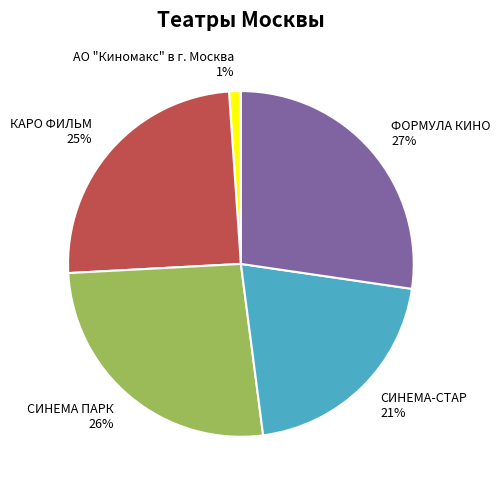

Which has a higher value, КАРО ФИЛЬМ or АО "Киномакс" в г. Москва?

КАРО ФИЛЬМ